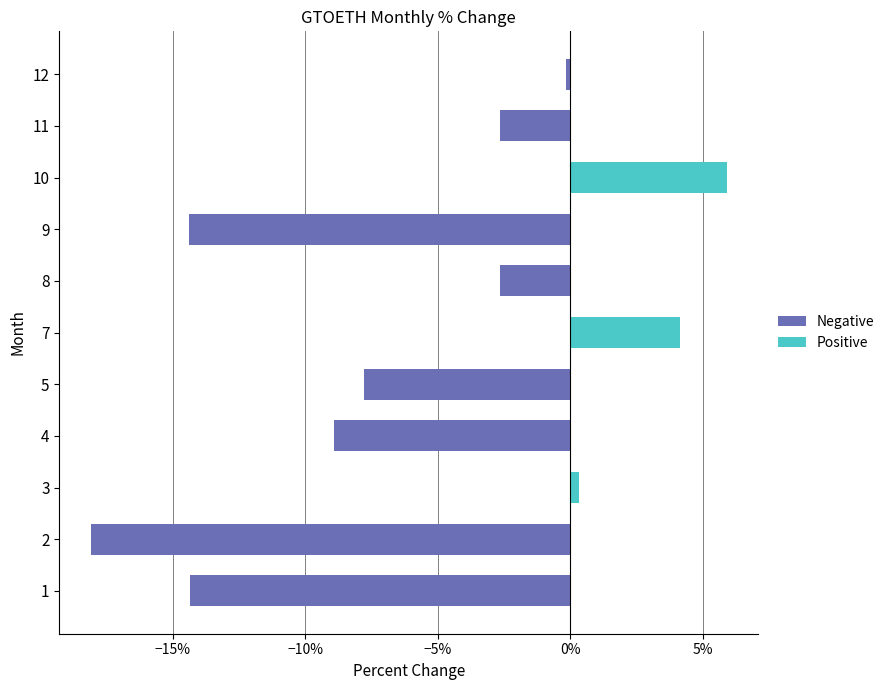

Reading left to right, extract all data points from this chart.

Negative: -14.3	-18.1	0.0	-8.9	-7.8	0.0	-2.6	-14.4	0.0	-2.6	-0.1
Positive: 0.0	0.0	0.3	0.0	0.0	4.2	0.0	0.0	5.9	0.0	0.0